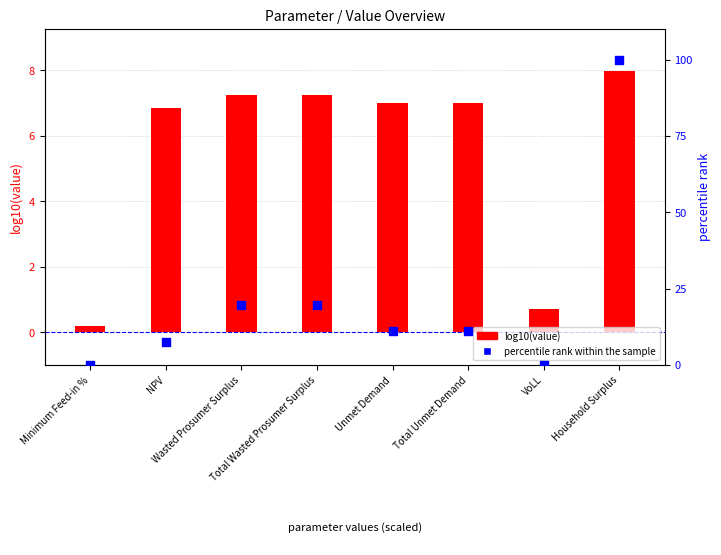

At which category is the sum across all series the highest?

Household Surplus